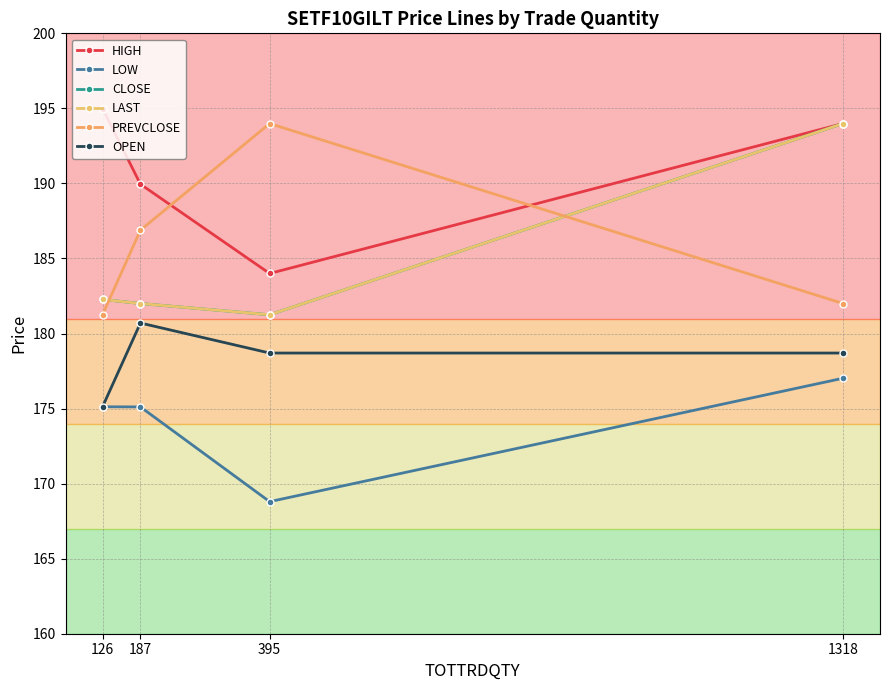

What are all the series names shown in the legend?

HIGH, LOW, CLOSE, LAST, PREVCLOSE, OPEN